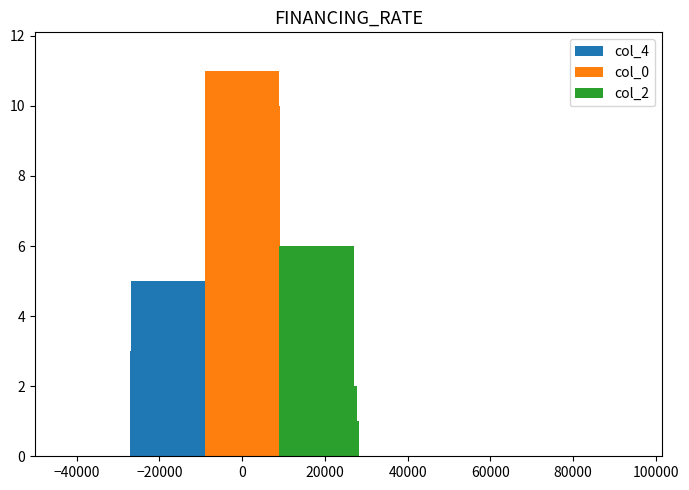

How many data points in col_2 are above 2?

15